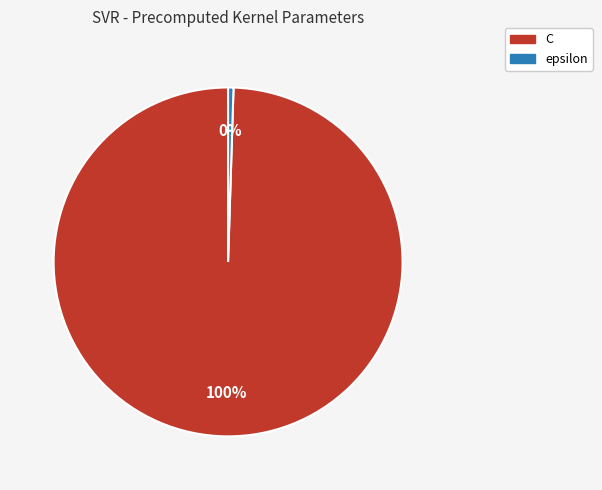

Which has a higher value, C or epsilon?

C